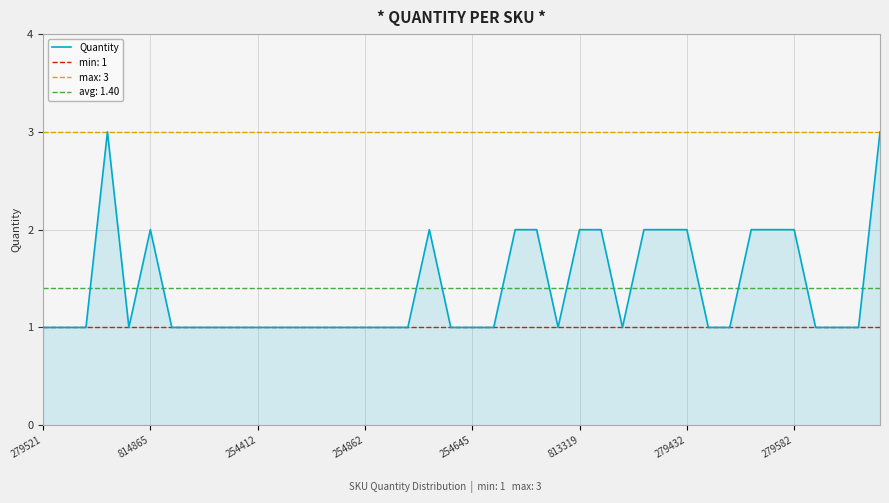

Reading right to left, extract all data points from this chart.

3	1	1	1	2	2	2	1	1	2	2	2	1	2	2	1	2	2	1	1	1	2	1	1	1	1	1	1	1	1	1	1	1	1	2	1	3	1	1	1